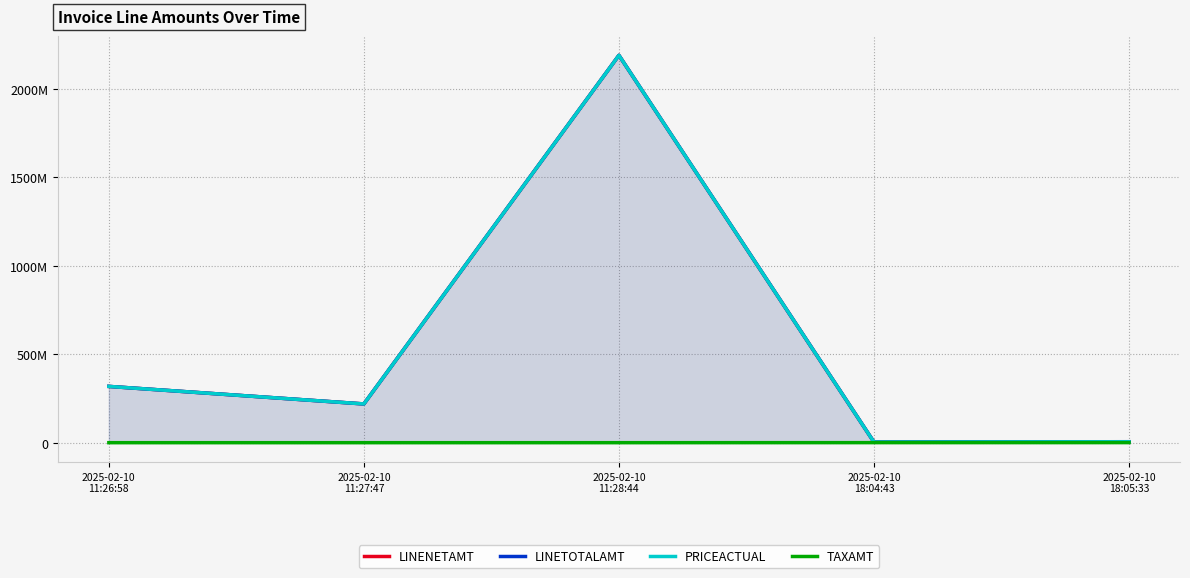

What is the maximum value shown in the chart?

2188370613